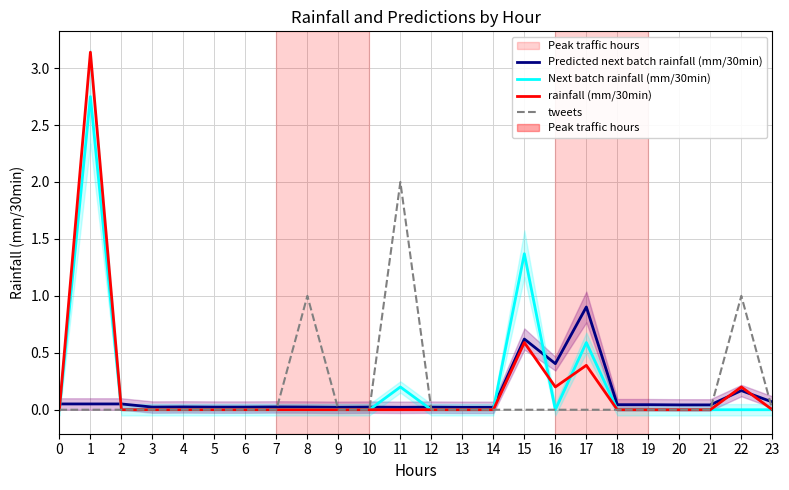

What are all the series names shown in the legend?

Predicted next batch rainfall (mm/30min), Next batch rainfall (mm/30min), rainfall (mm/30min), tweets